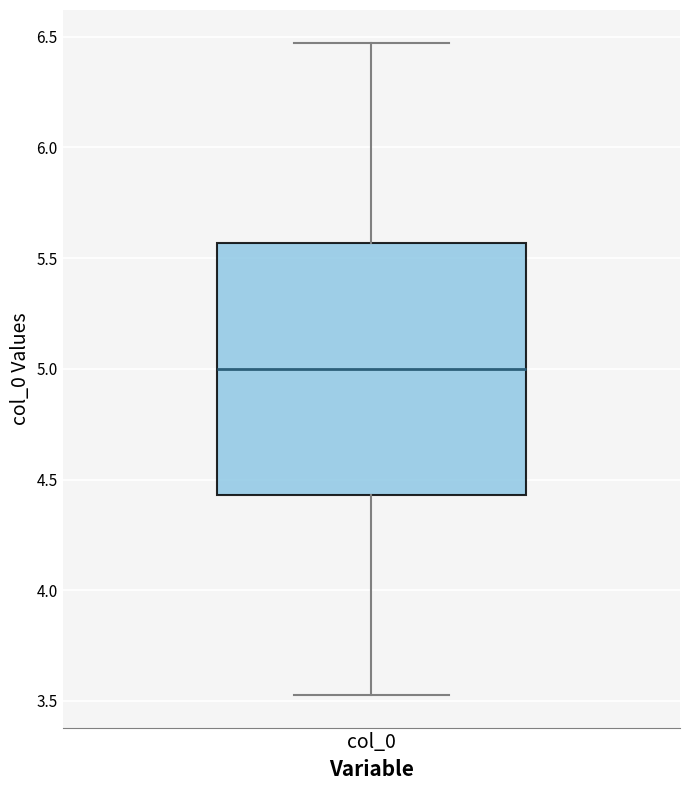

Where is the lower edge of the box for col_0 on the y-axis? The values are not printed on the chart, so give them approximately, as read against the axis.

4.45